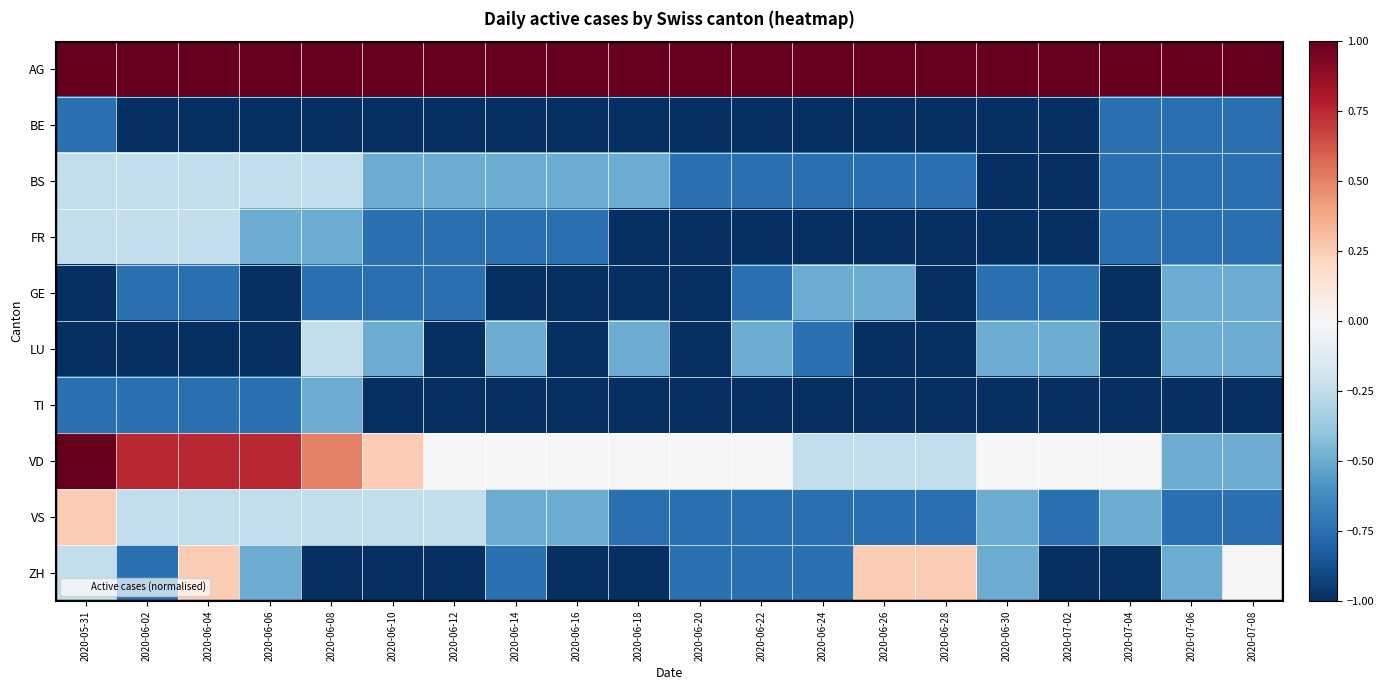

What is the total value across all series at 2020-07-06?

-2.8